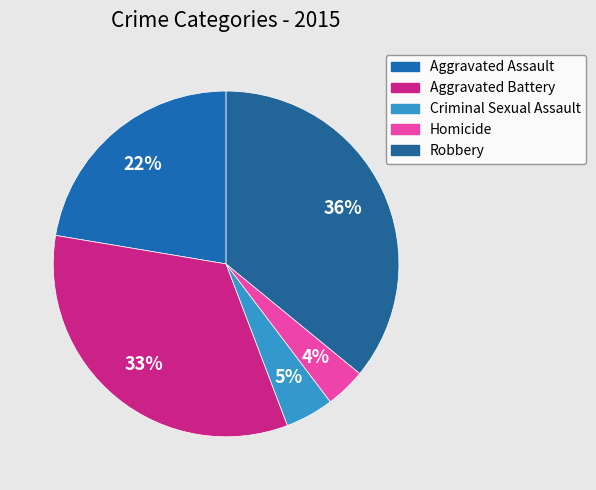

Approximately how many times larger is the value at Aggravated Battery compared to Aggravated Assault?

1.5